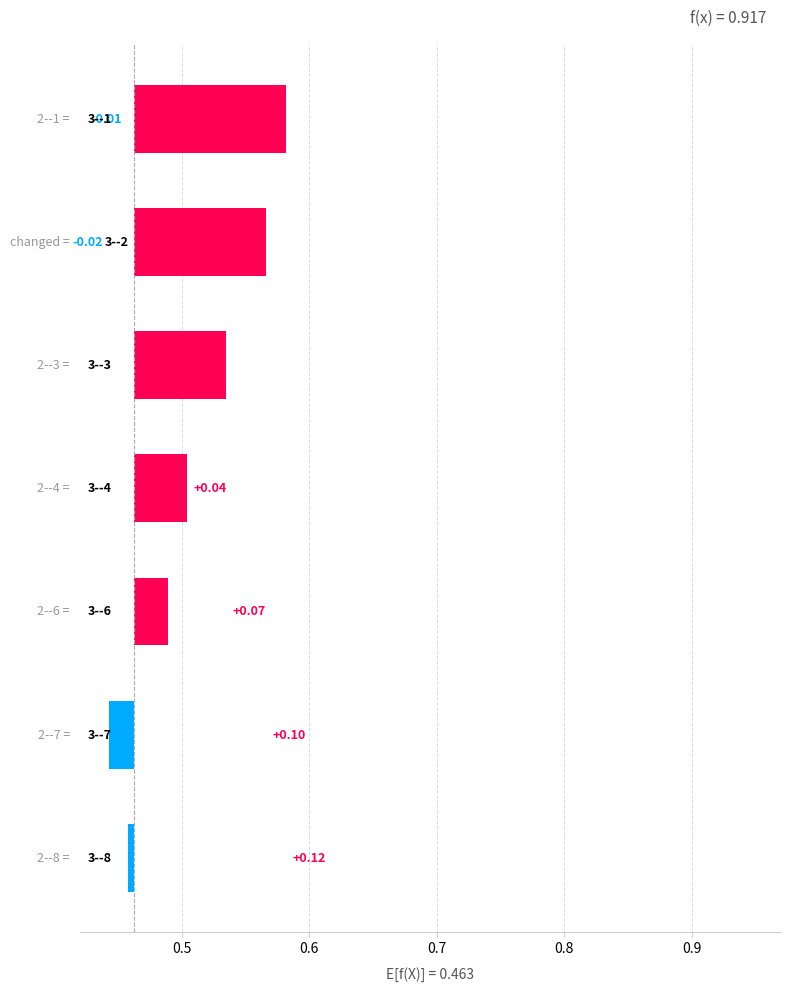

The chart shows a value of -0.0 at 0.9. True or false?

False